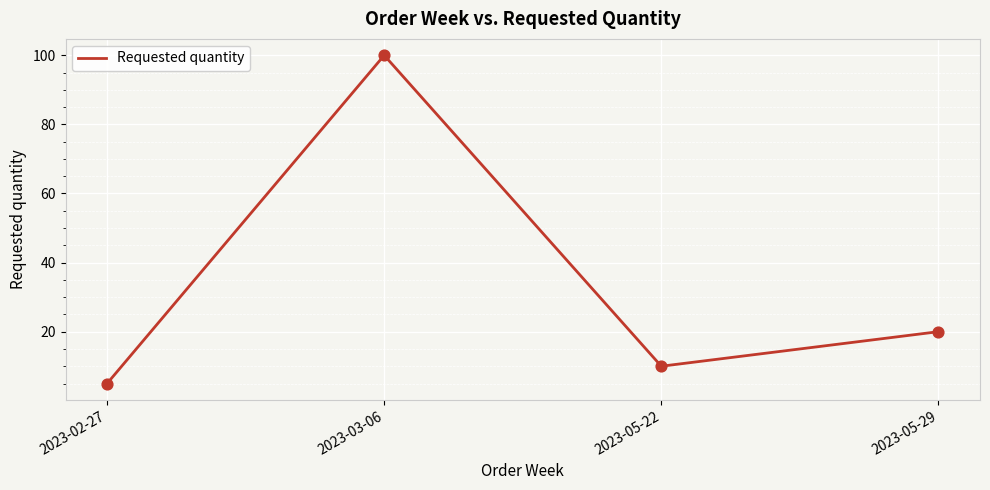

What is the change in value from 2023-02-27 to 2023-05-22?

+5